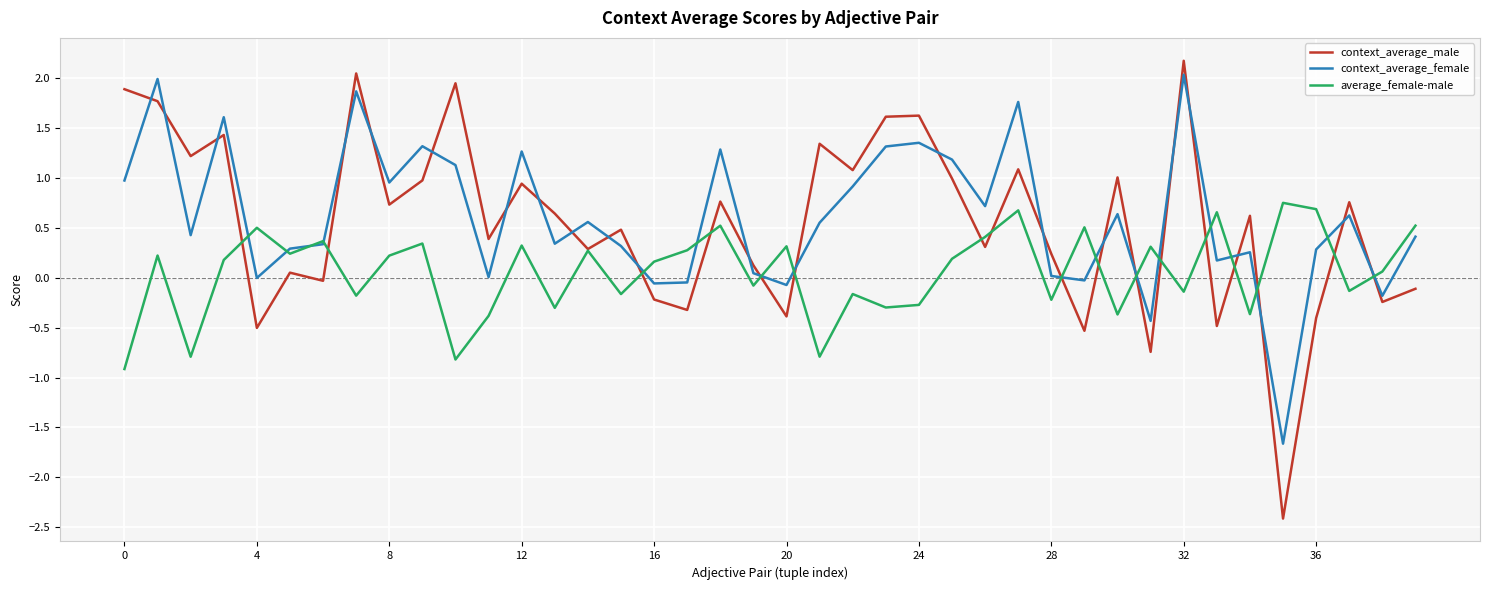

Which series has the widest spread of values?

context_average_male